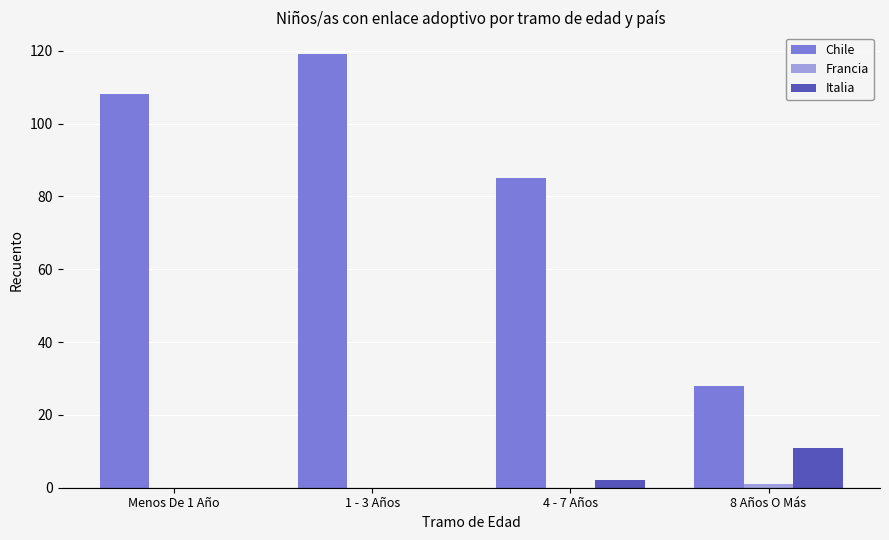

How many distinct data groups are displayed?

3